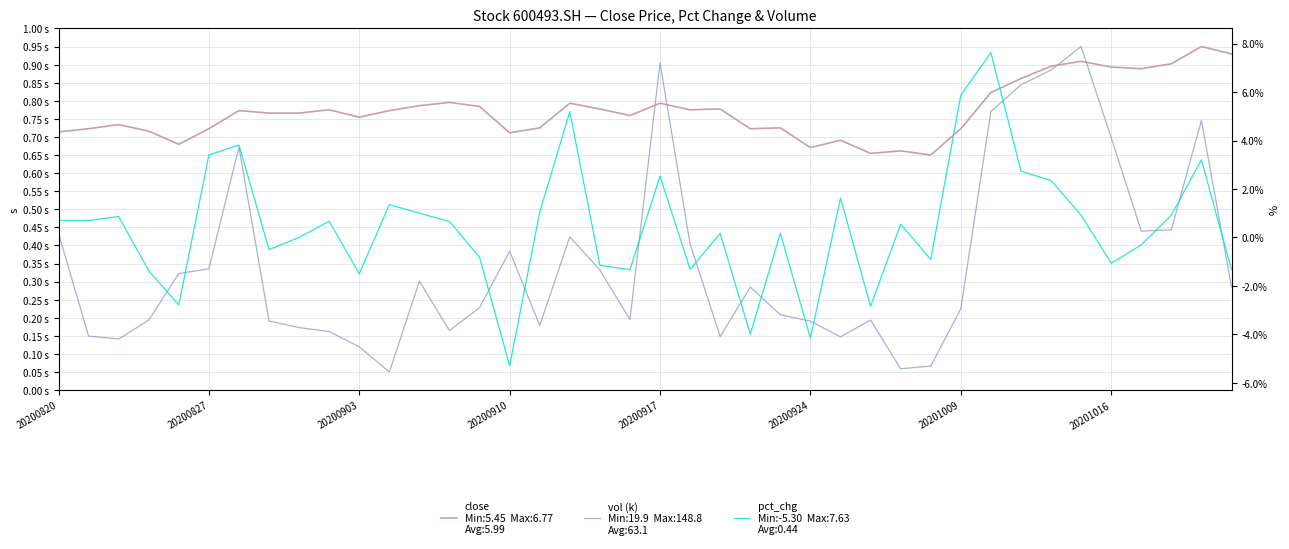

Which series changed the most between 22 and 39?

pct_chg